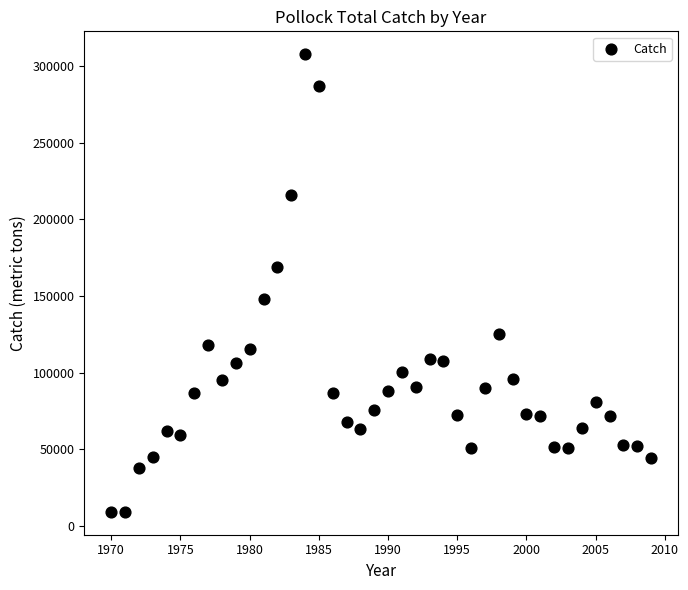

What is the range of Y values (max minus min)?

298162.1